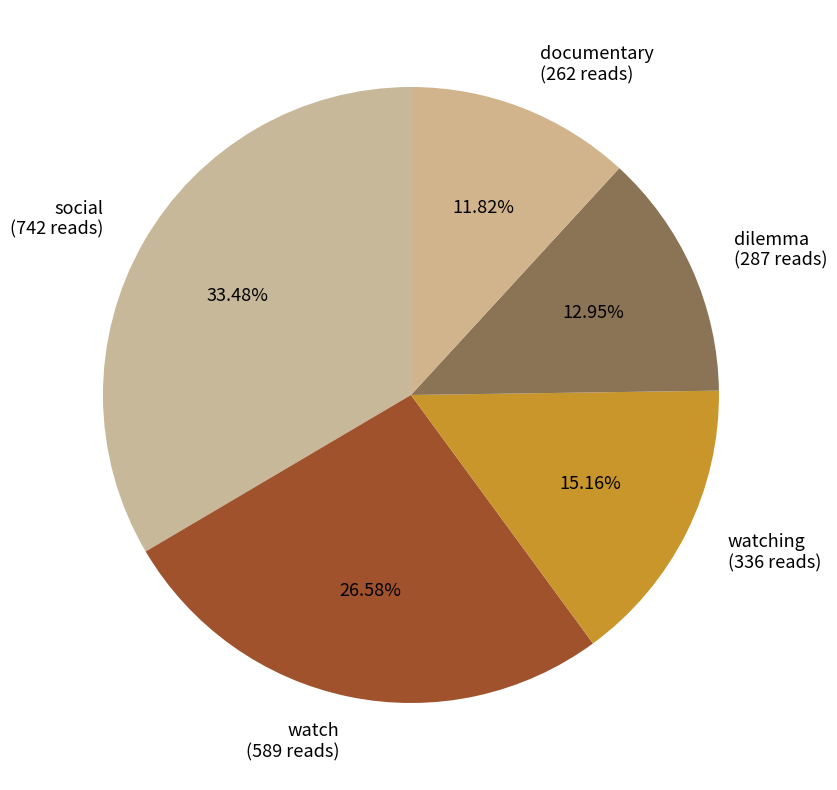

What is the ratio of the value at watching (336 reads) to the value at dilemma (287 reads)?

1.2